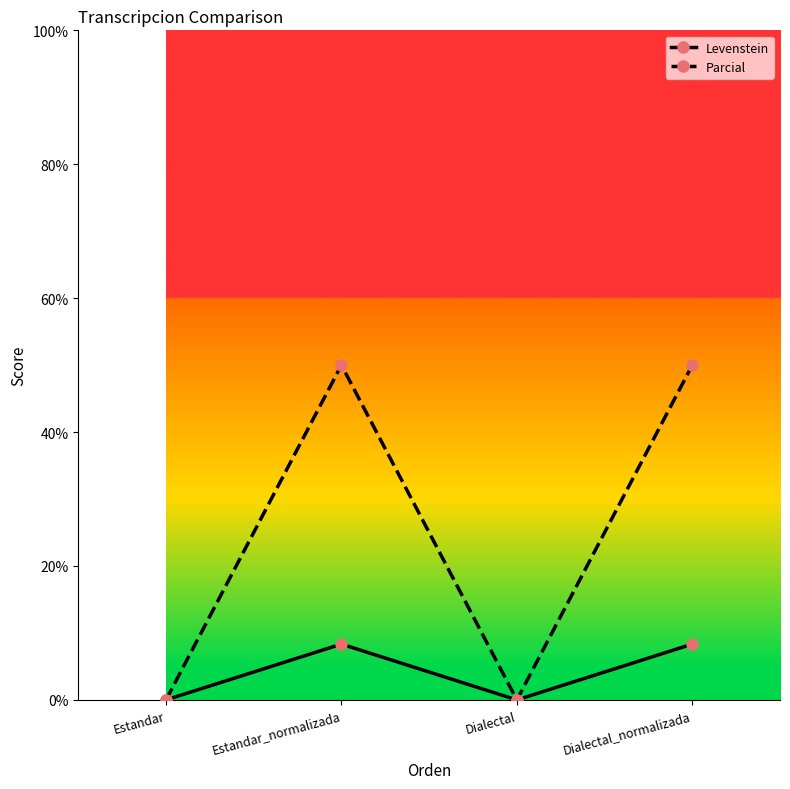

What is the label of the 1st point from the right?

Dialectal_normalizada